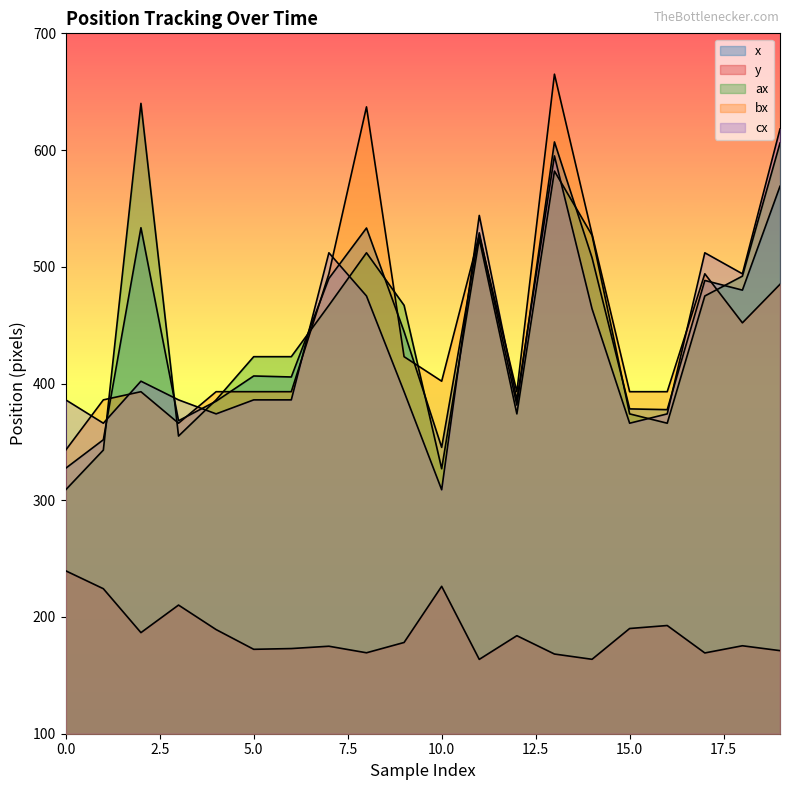

How many values in the ax series exceed 467?

8